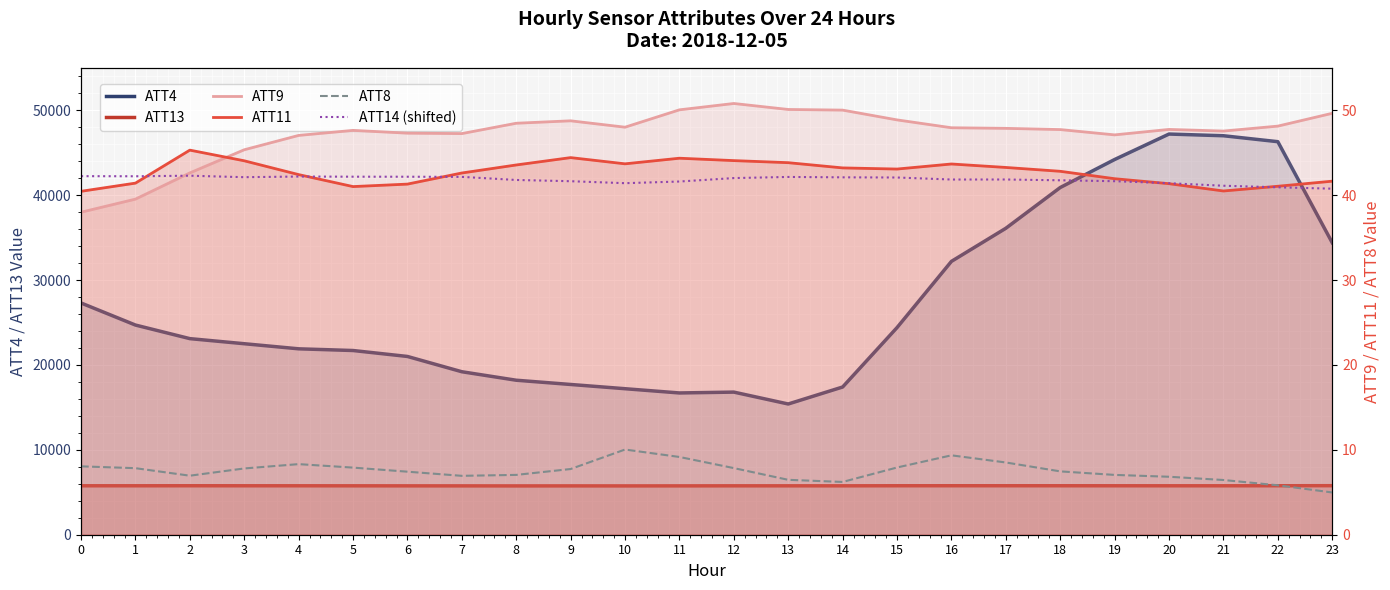

What is the sum of all ATT13 values?

138307.5